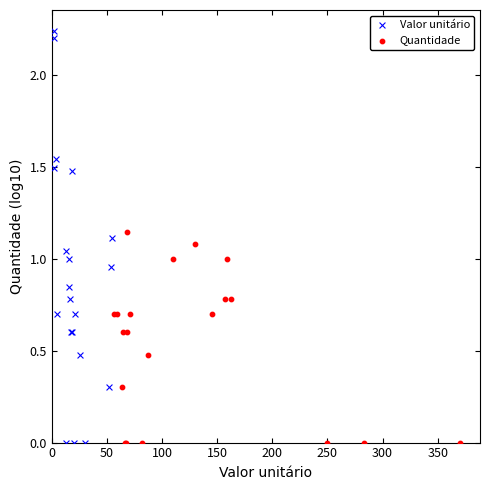

Which series has the widest spread of Y values?

Valor unitário